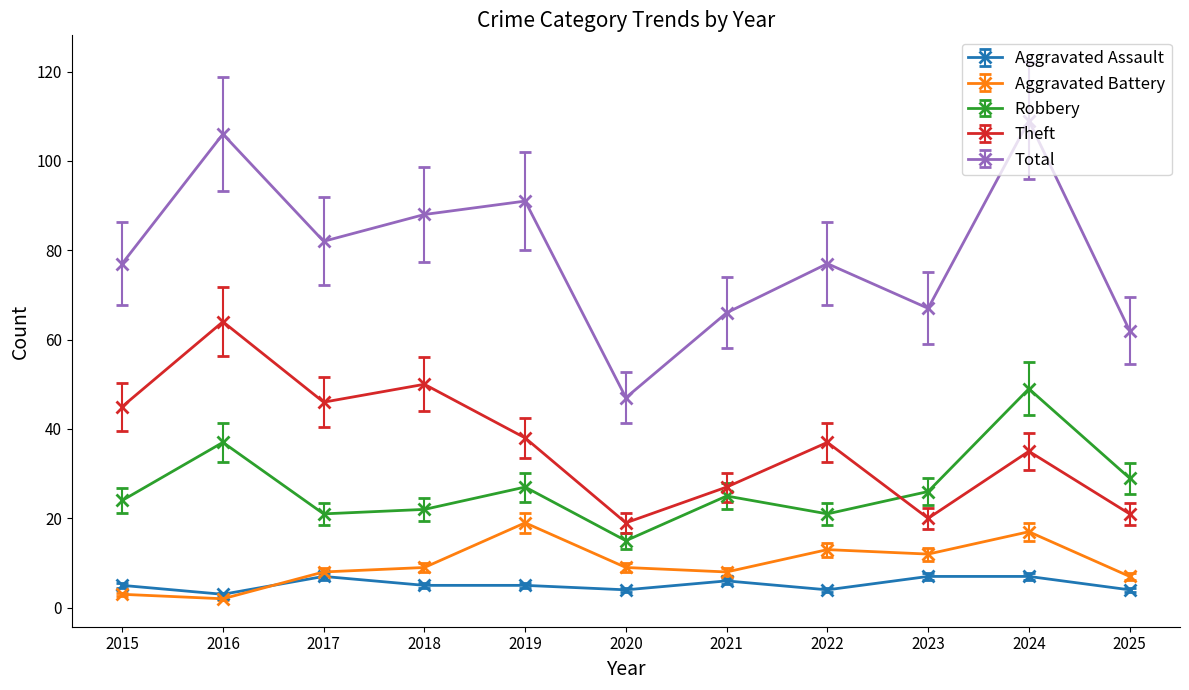

At which category does the chart reach its peak across all series?

2024